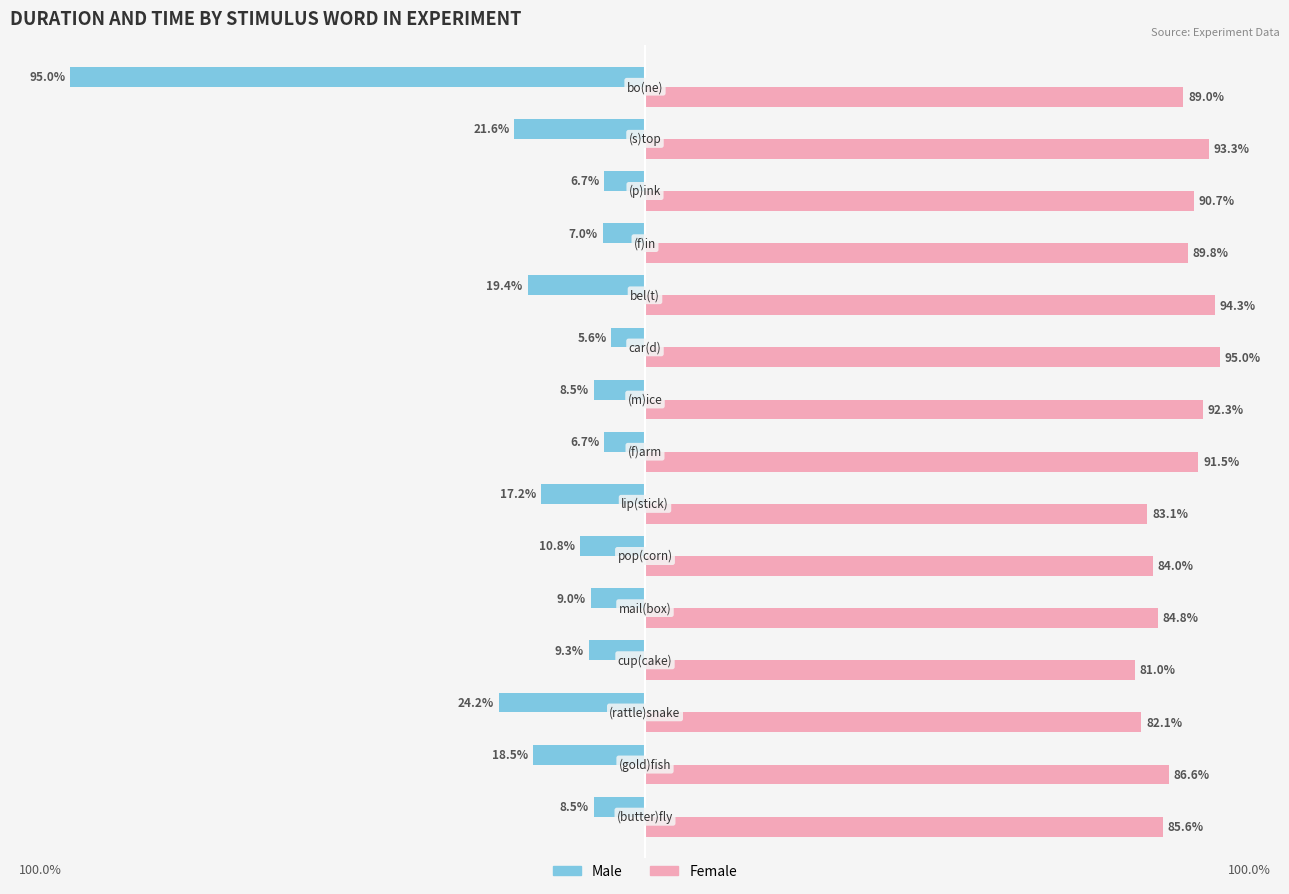

What are all the series names shown in the legend?

Male, Female